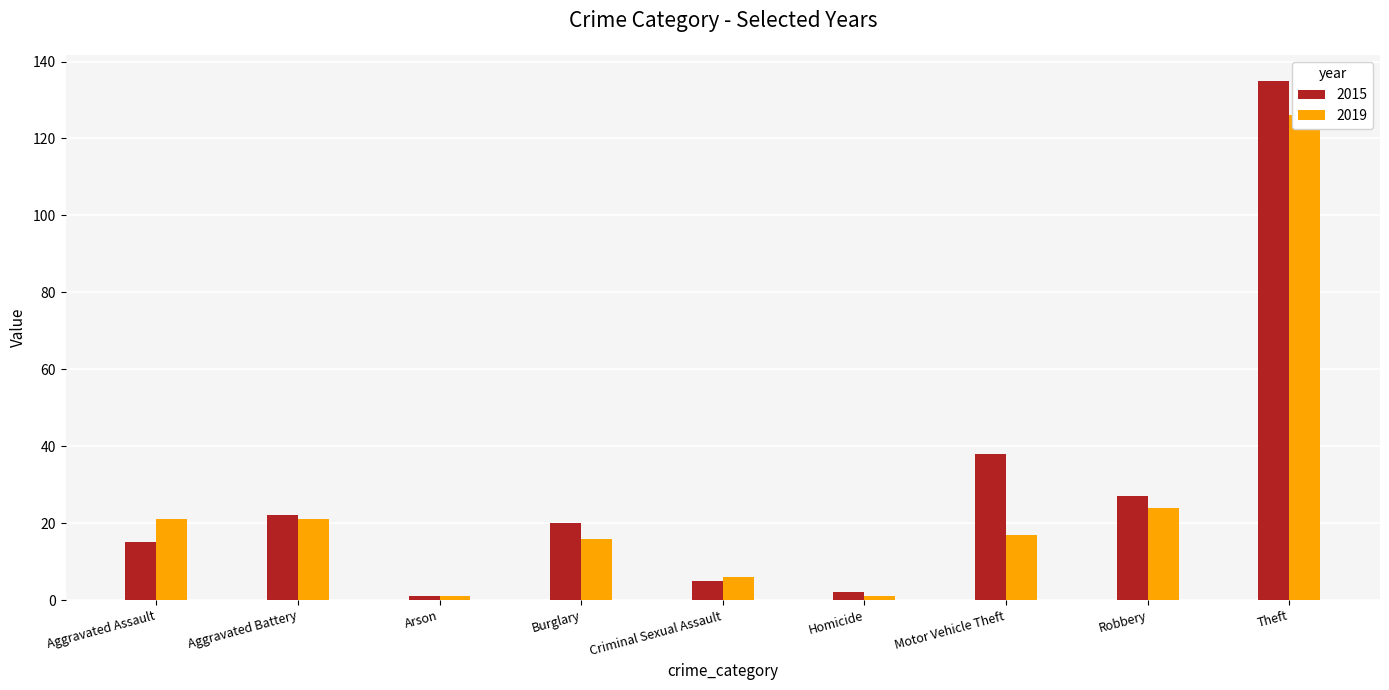

What is the value of the 2015 bar at the 4th from the left?

20